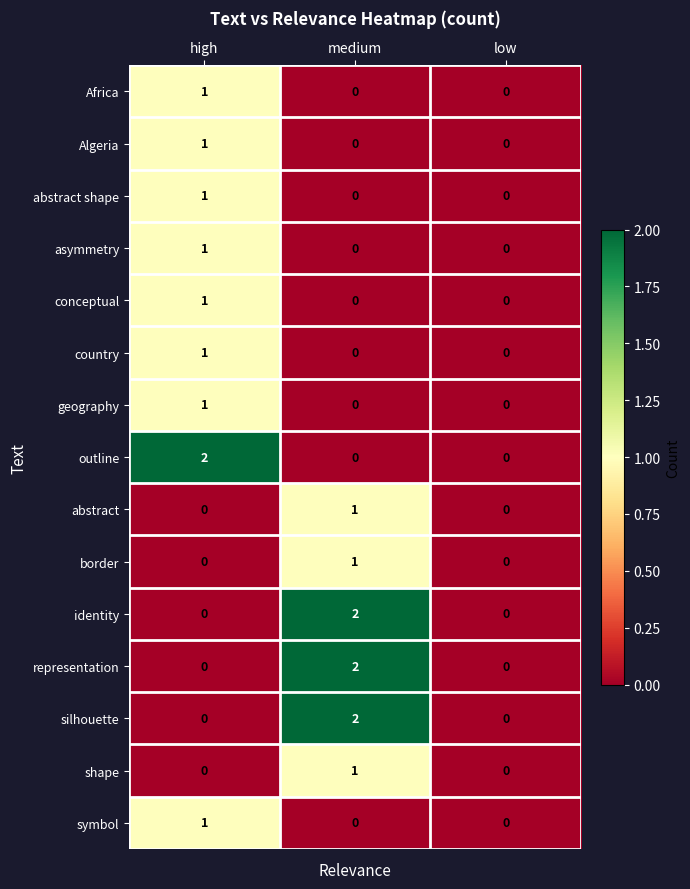

Which category has the highest value in the border series?

medium